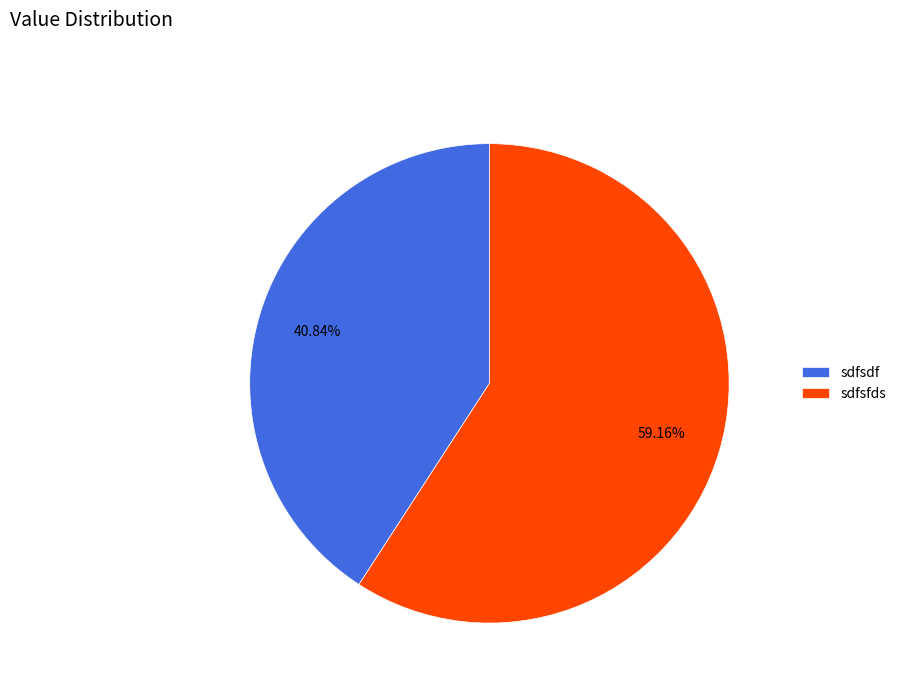

What portion of the pie excludes sdfsfds?

40.8%